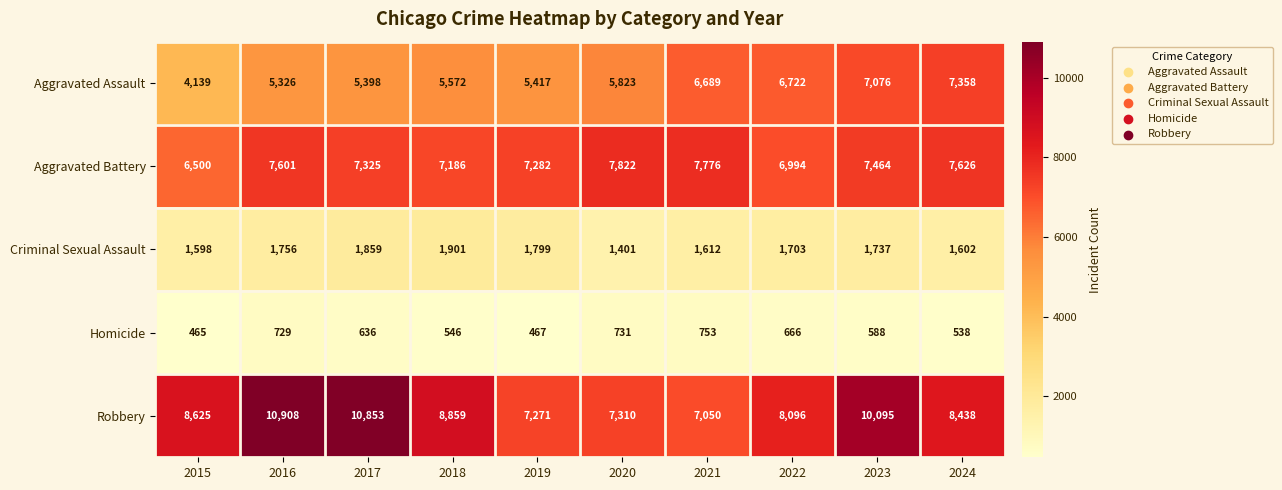

Count the number of data series in this chart.

5